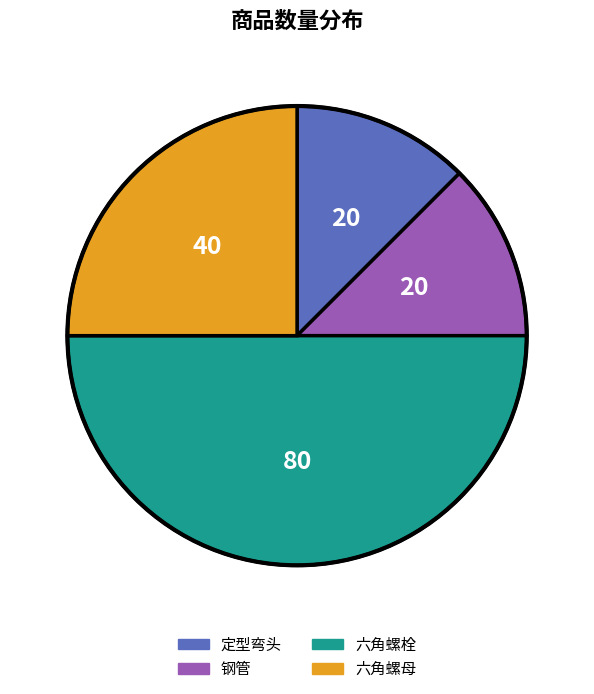

Which category has the biggest portion of the pie?

六角螺栓